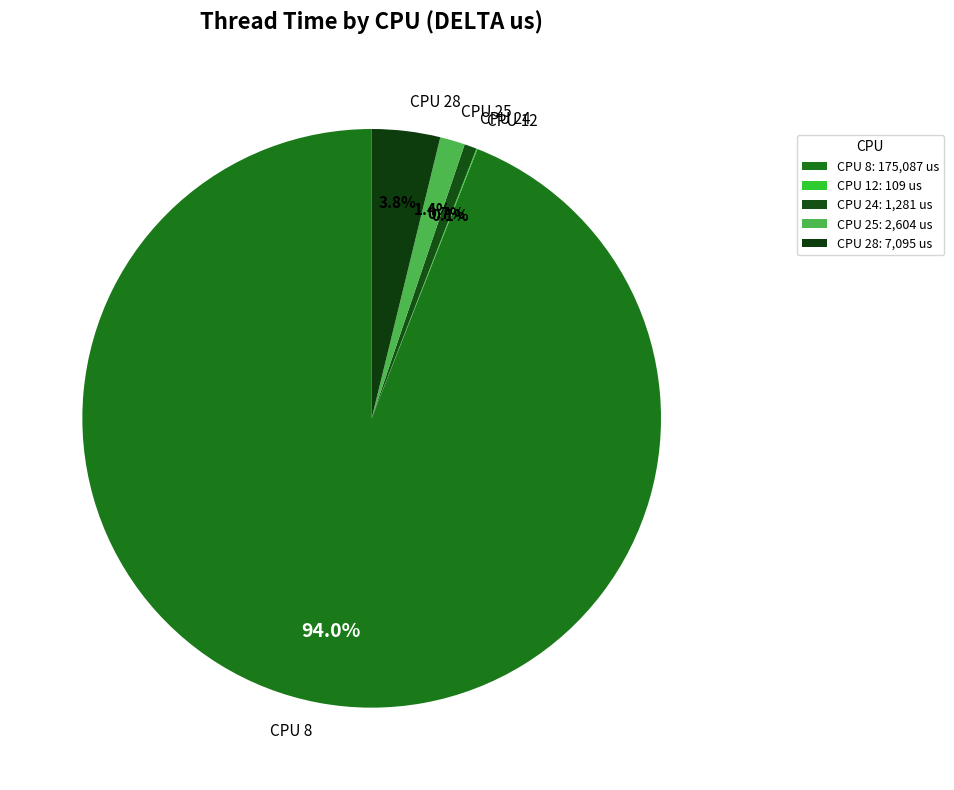

To the nearest percent, what is the average slice percentage?

20%